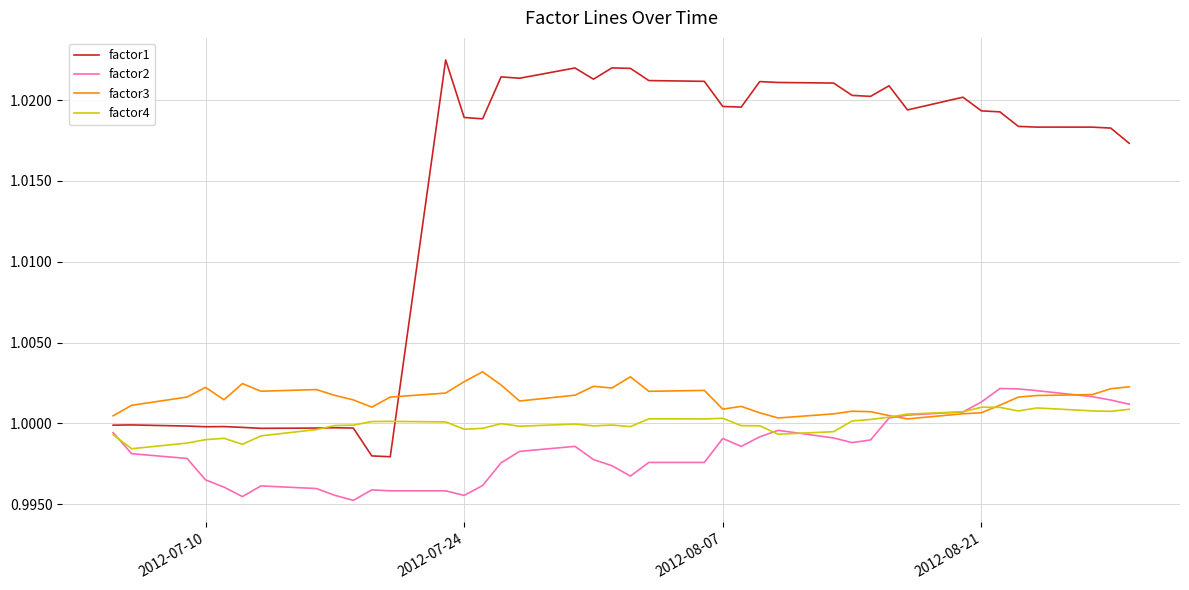

Does the chart display data point markers on the line(s)?

No